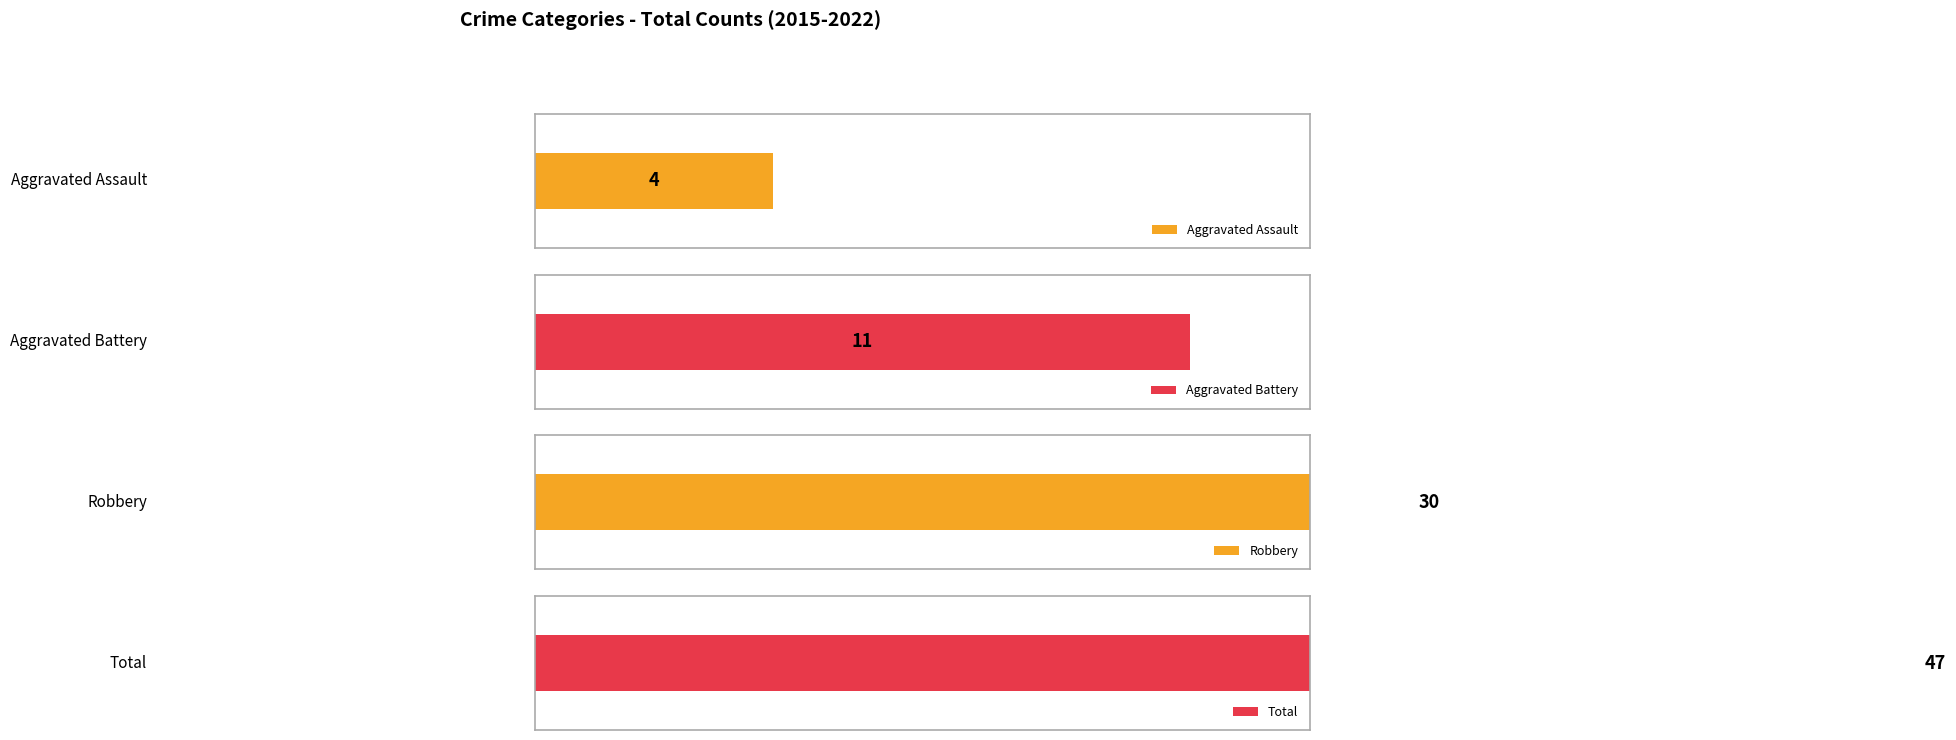

What are all the series names shown in the legend?

Aggravated Assault, Aggravated Battery, Robbery, Total